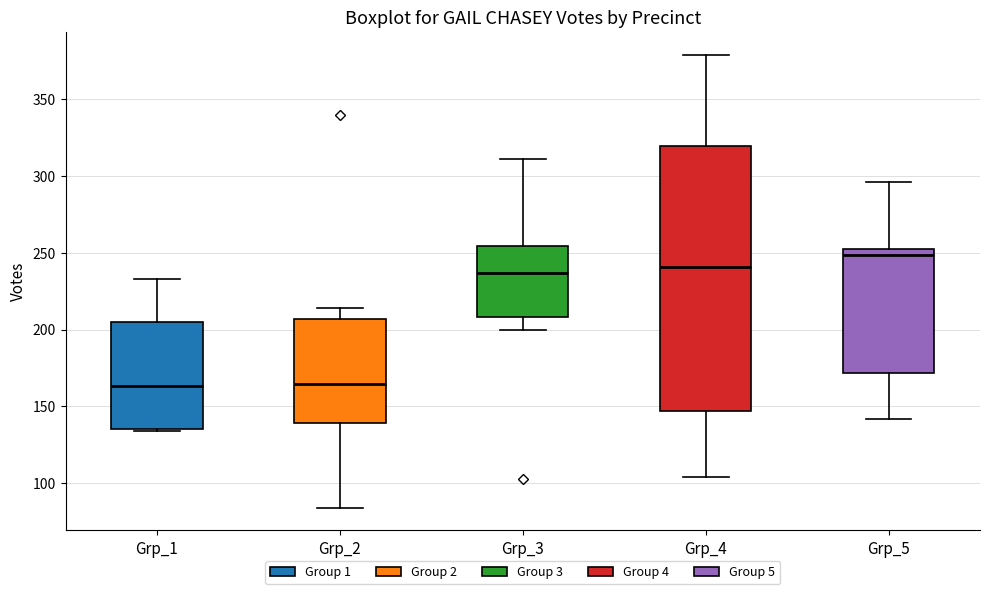

Where does the upper whisker of the box for Grp_5 end on the y-axis? The values are not printed on the chart, so give them approximately, as read against the axis.

295